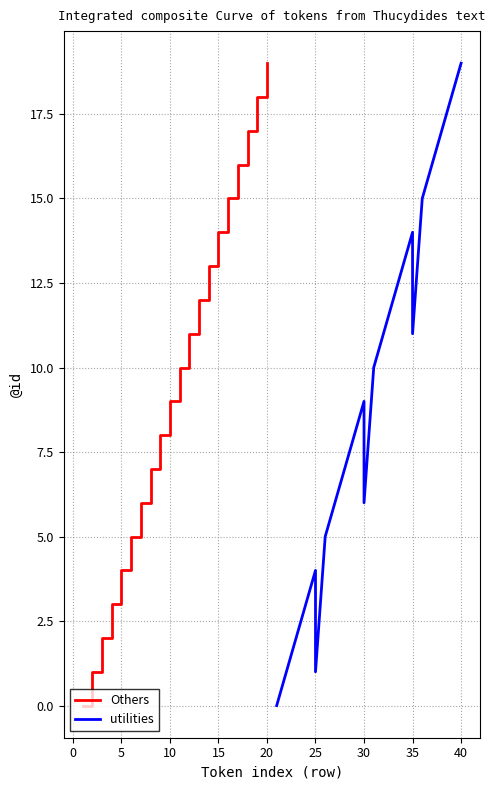

How many values are below 10?

10